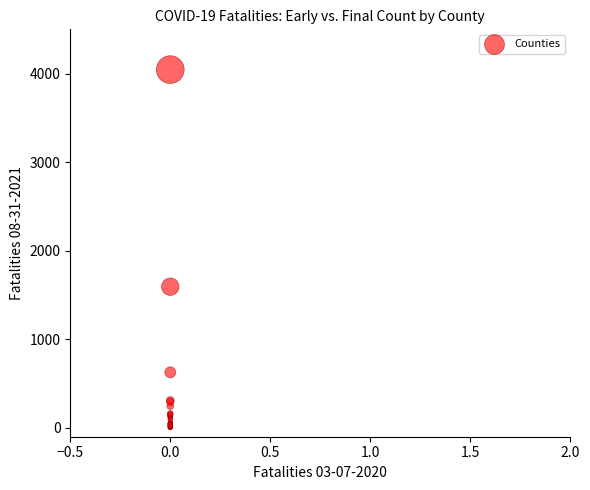

What Y value in the scatter plot is closest to 2023?

1594